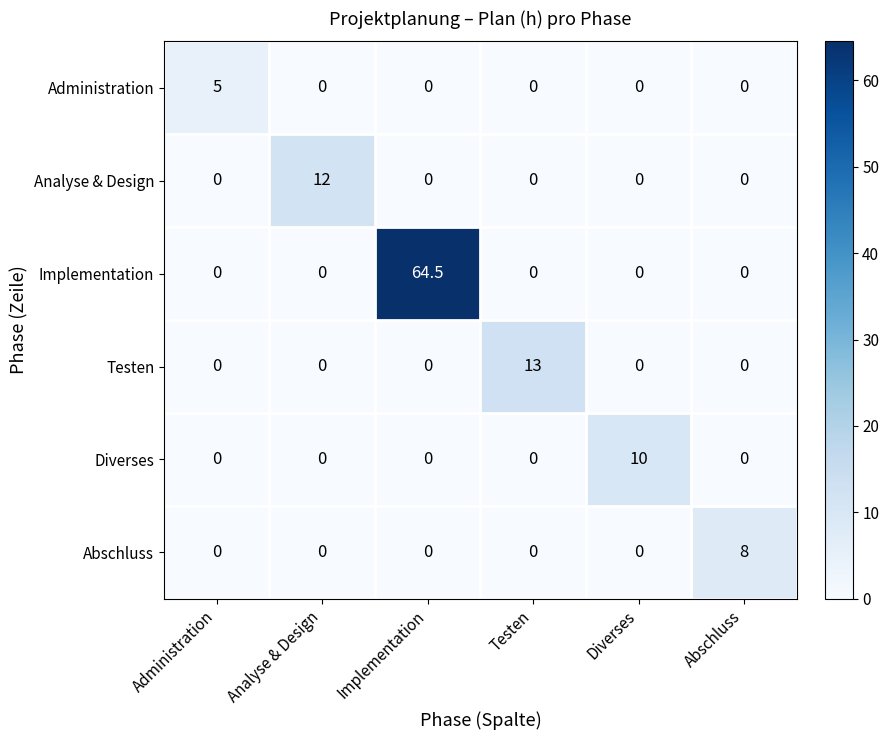

What is the sum of all Implementation values?

64.5